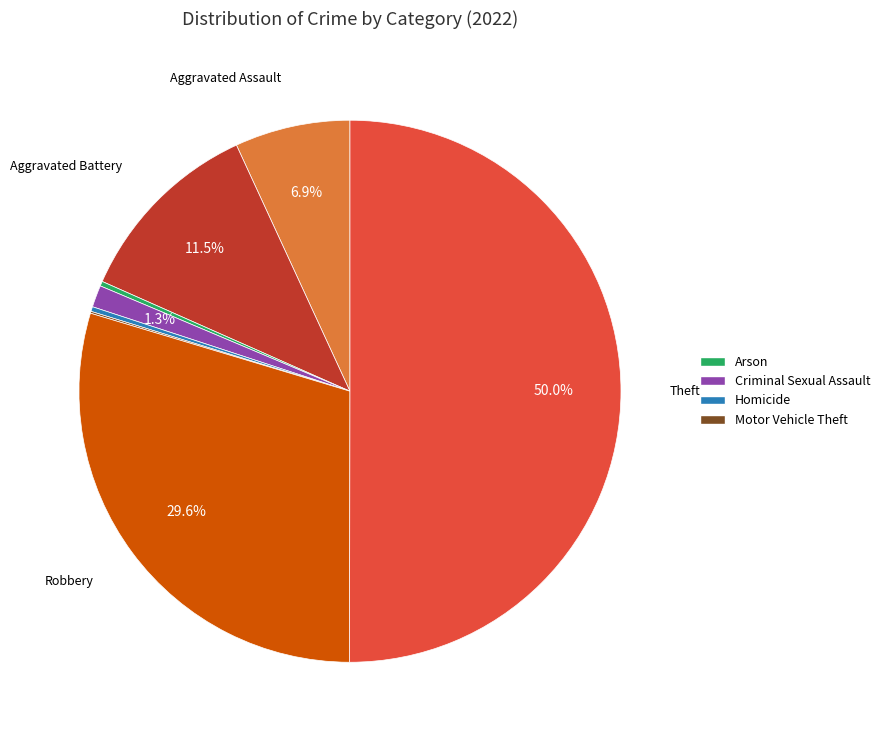

Which slice represents more than half of the pie?

Theft